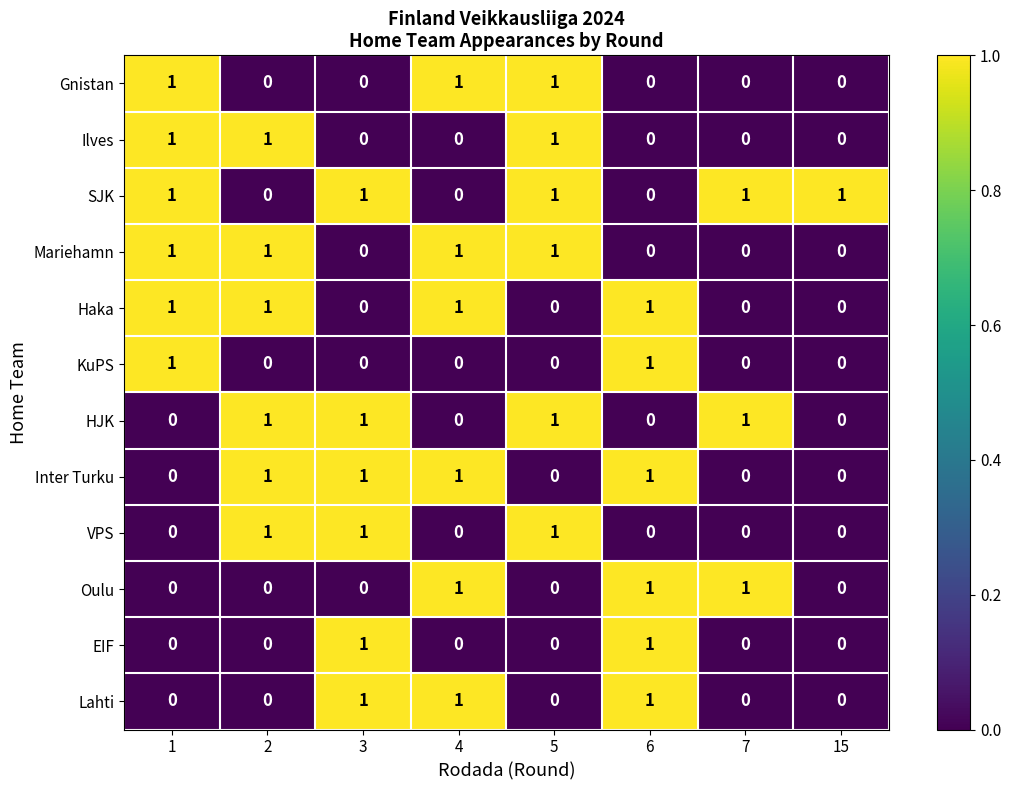

What is the total value across all series at 15?

1